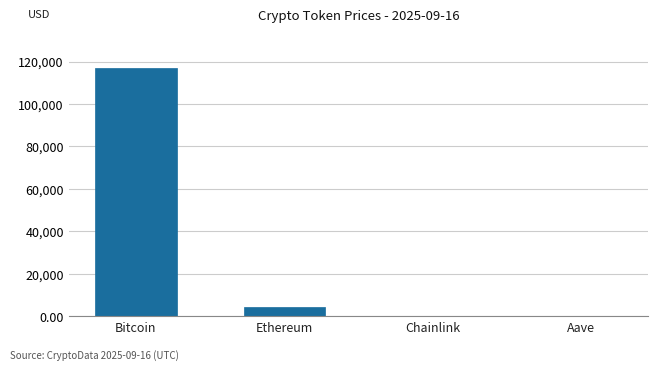

Is it true that the value at Chainlink is 23.7?

True